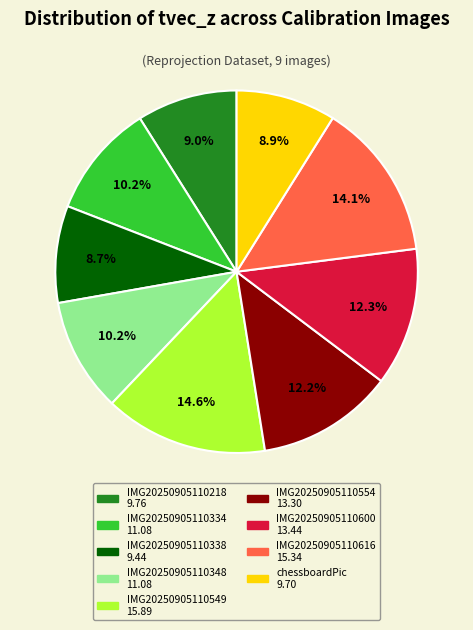

How many segments does this pie chart have?

9